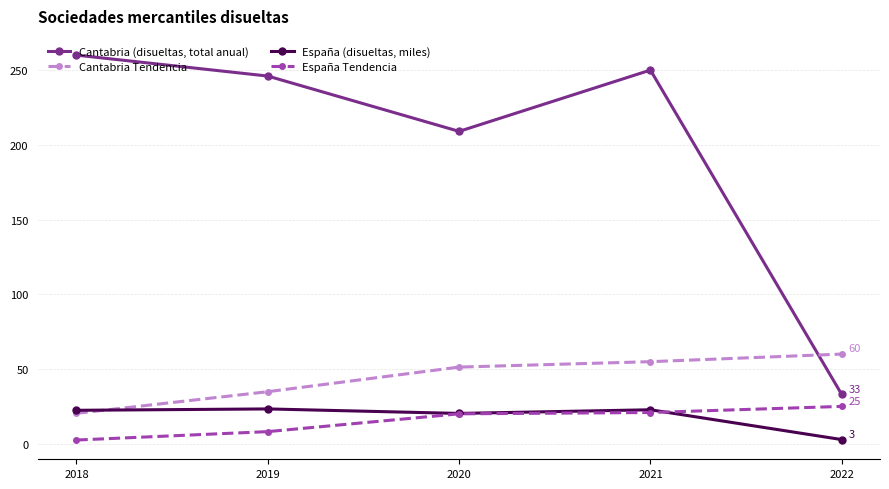

Which category has the lowest value in the Cantabria (disueltas, total anual) series?

2022